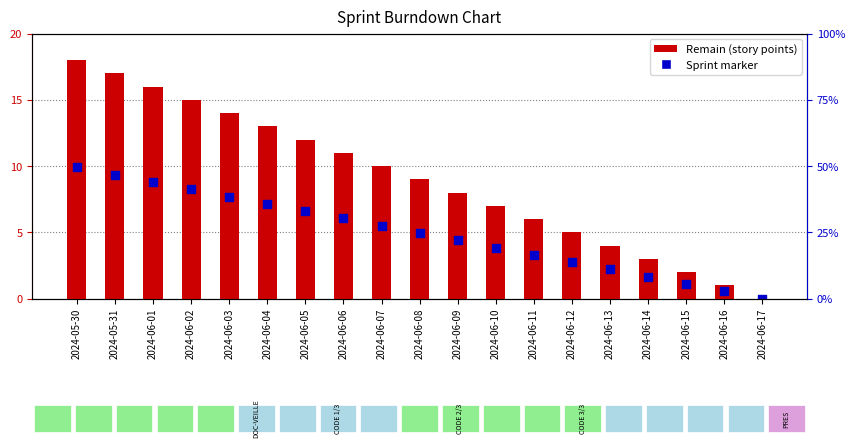

Between 2024-06-01 and 2024-06-13, which is larger?

2024-06-01